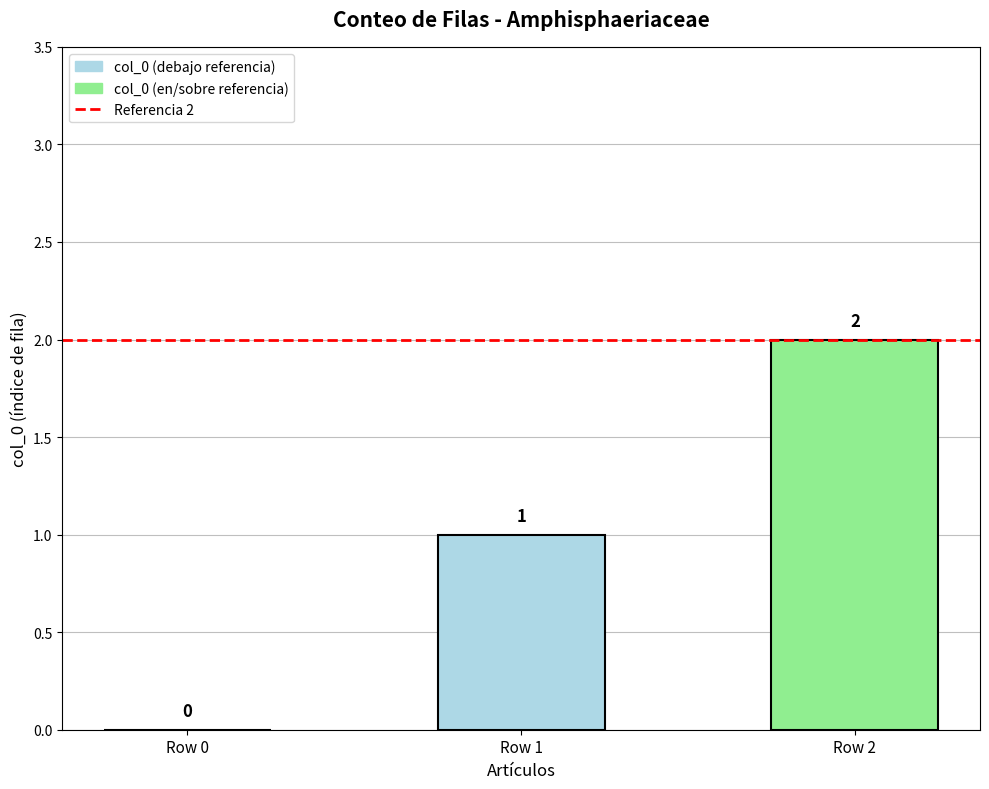

Where is the data nearest to the value 1?

Row 1